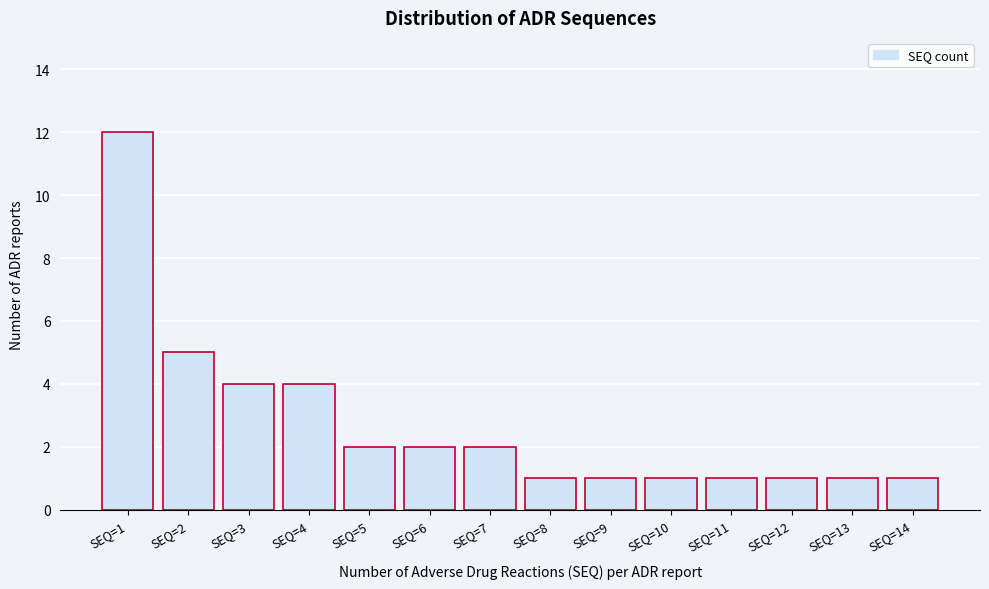

Reading right to left, transcribe all the data shown in this chart.

1	1	1	1	1	1	1	2	2	2	4	4	5	12